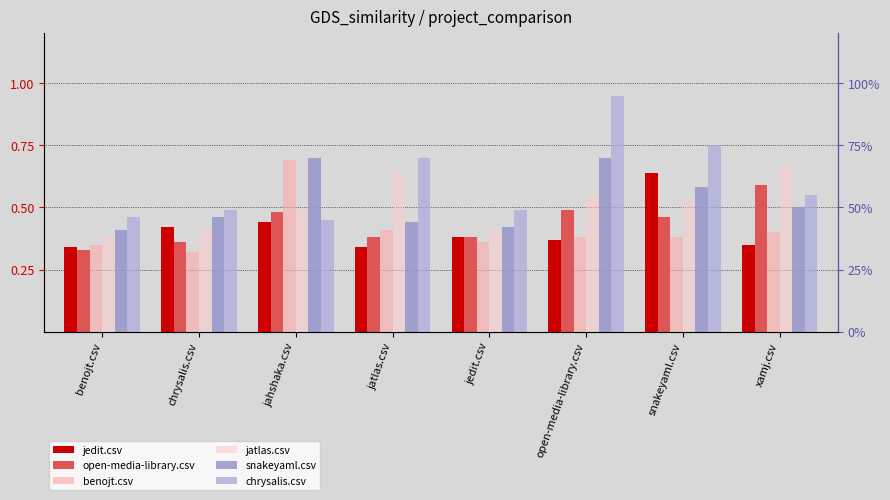

What is the sum of all jedit.csv values?

3.3